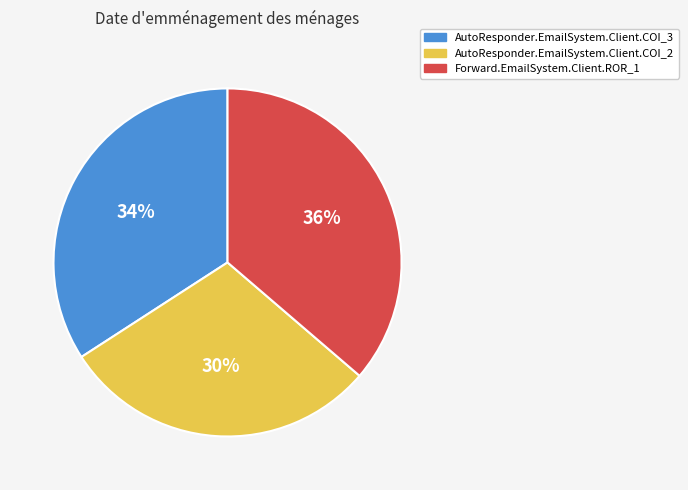

Between AutoResponder.EmailSystem.Client.COI_2 and Forward.EmailSystem.Client.ROR_1, which is larger?

Forward.EmailSystem.Client.ROR_1